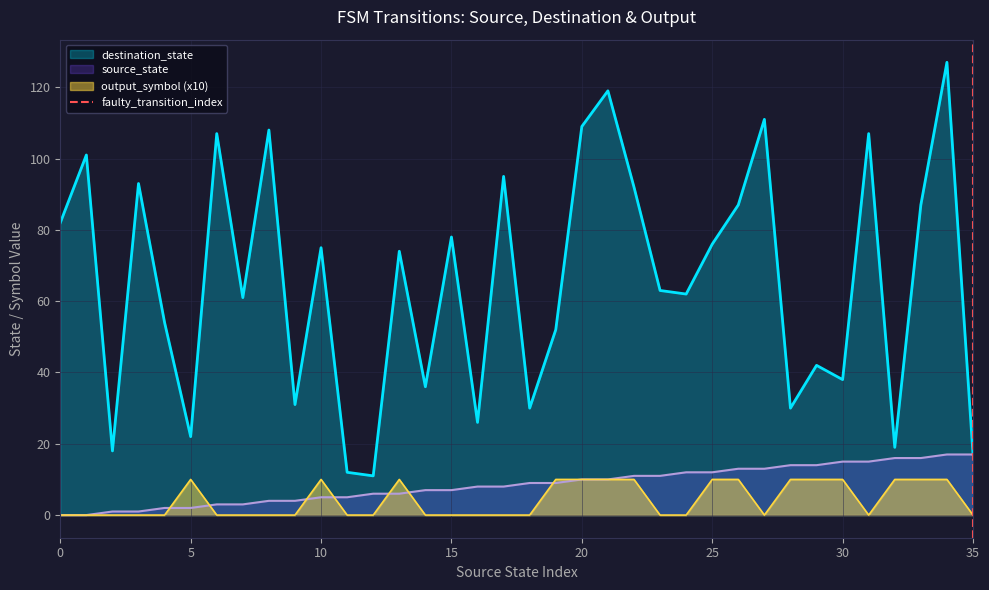

True or false: destination_state and output_symbol (x10) intersect in this chart.

False